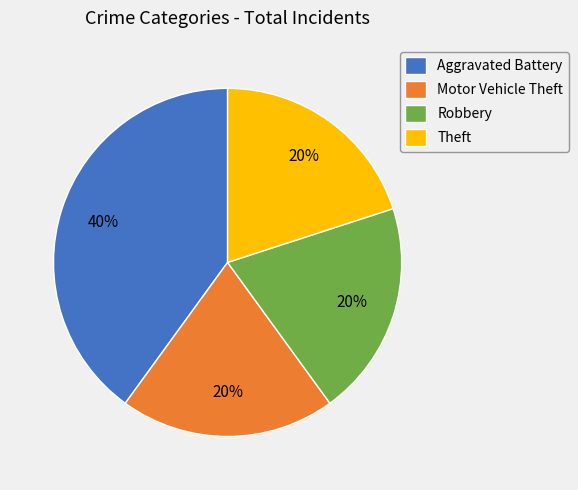

Approximately how many times larger is the value at Theft compared to Motor Vehicle Theft?

1.0